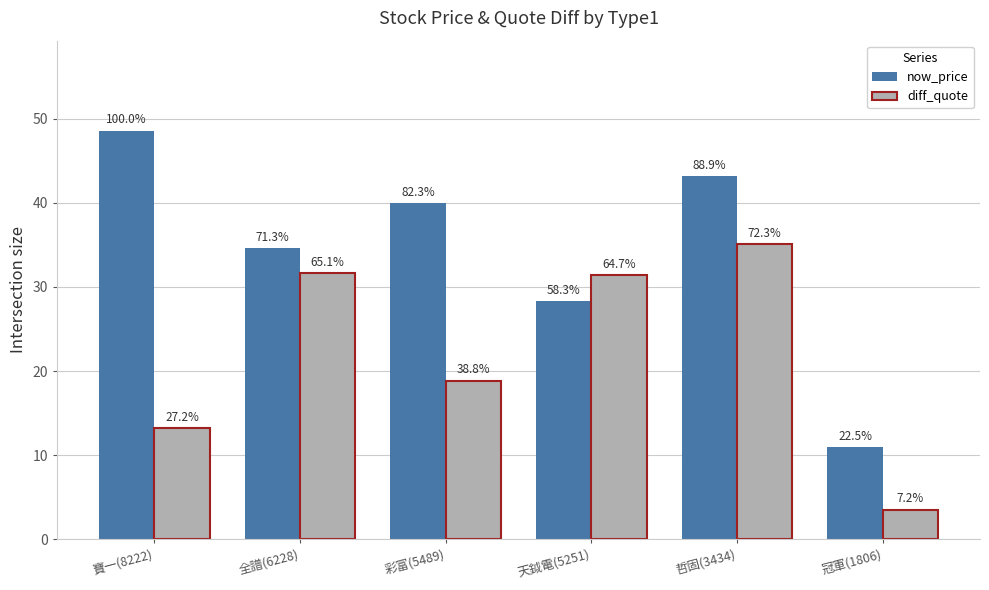

What are all the series names shown in the legend?

now_price, diff_quote